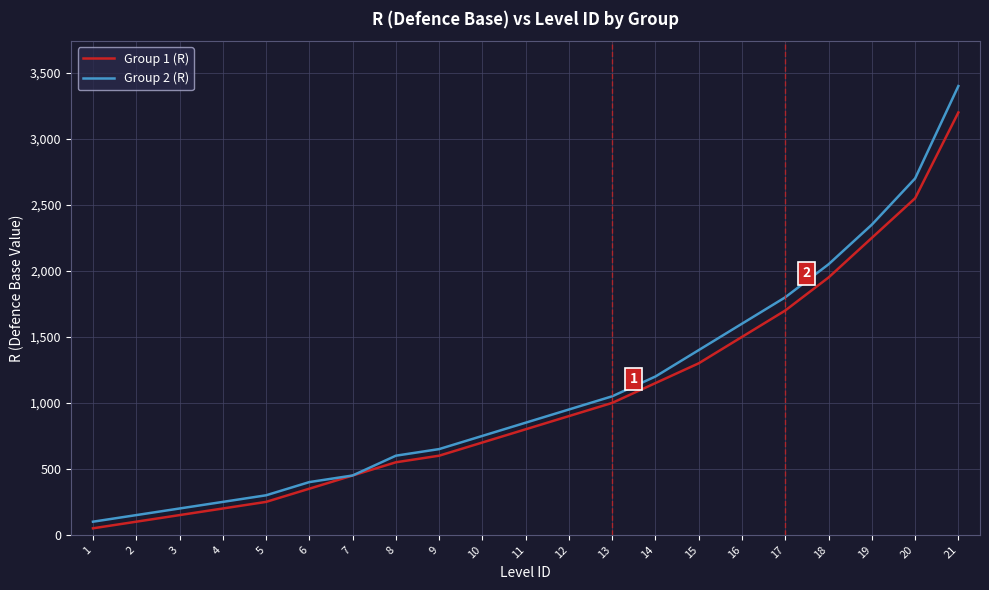

What is the sum of the Group 2 (R) values at 12 and 16?

2550